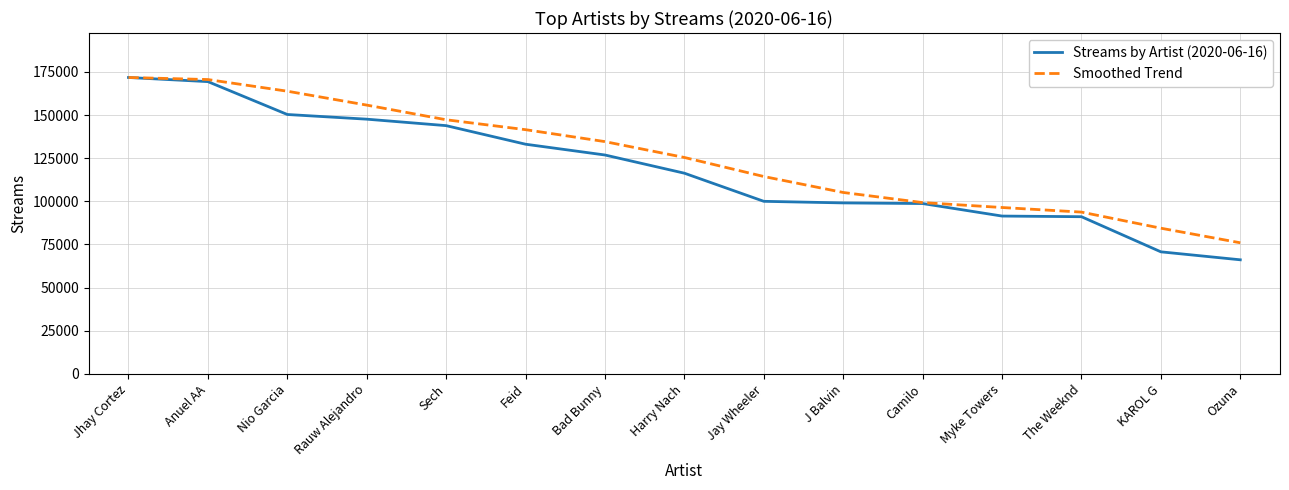

True or false: Smoothed Trend has more than 1 points higher than both neighbors.

False